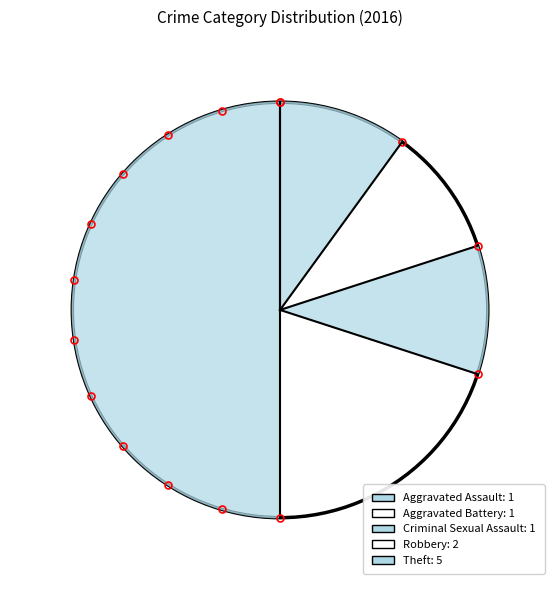

To the nearest percent, what is the combined percentage of Theft and Aggravated Battery?

60%